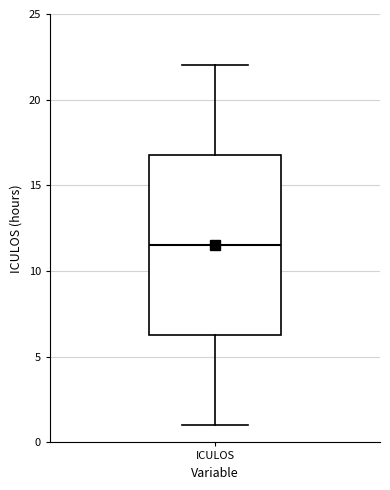

Transcribe this box plot: give where the median line is, the range the box spans, and where the two whiskers end, as read against the y-axis. The values are not printed on the chart, so give them approximately, as read against the axis.

median 11.5, box 6.5 to 17.0, whiskers 1.0 to 22.0